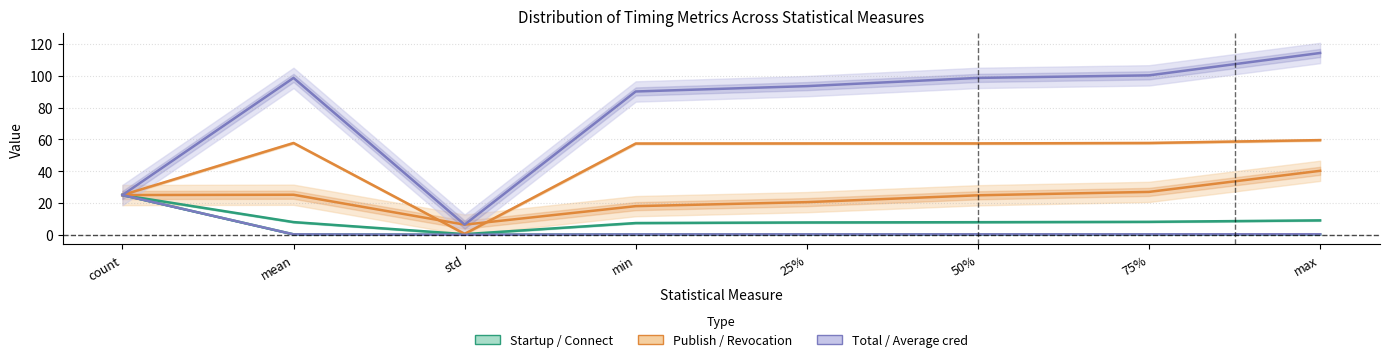

At which category does Connect reach its first local valley?

std